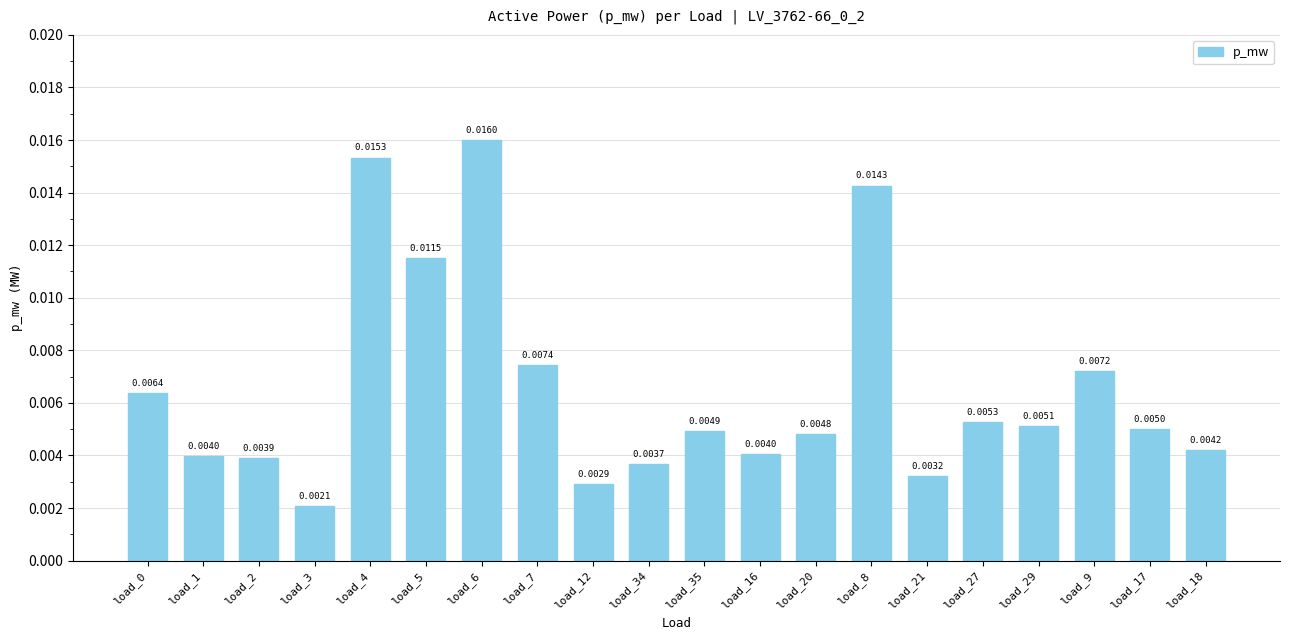

What position from the left is load_17?

19